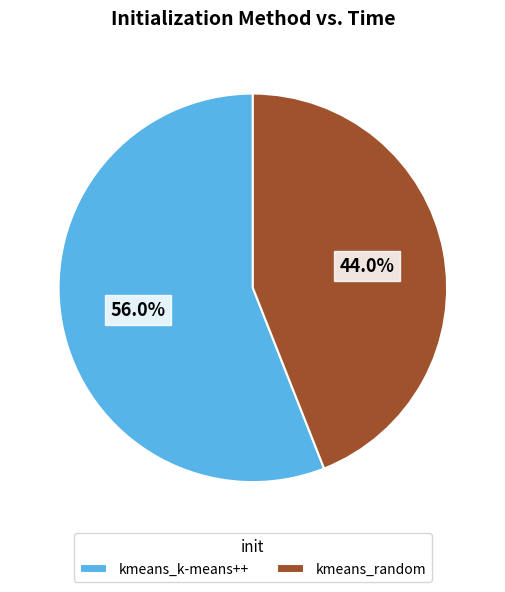

To the nearest percent, what is the difference between the kmeans_random and kmeans_k-means++ slice percentages?

12%